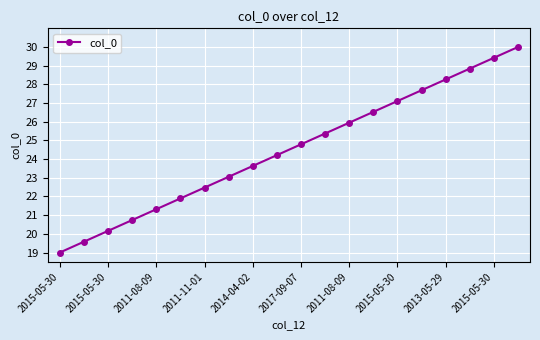

What is the greatest value displayed?

30.0